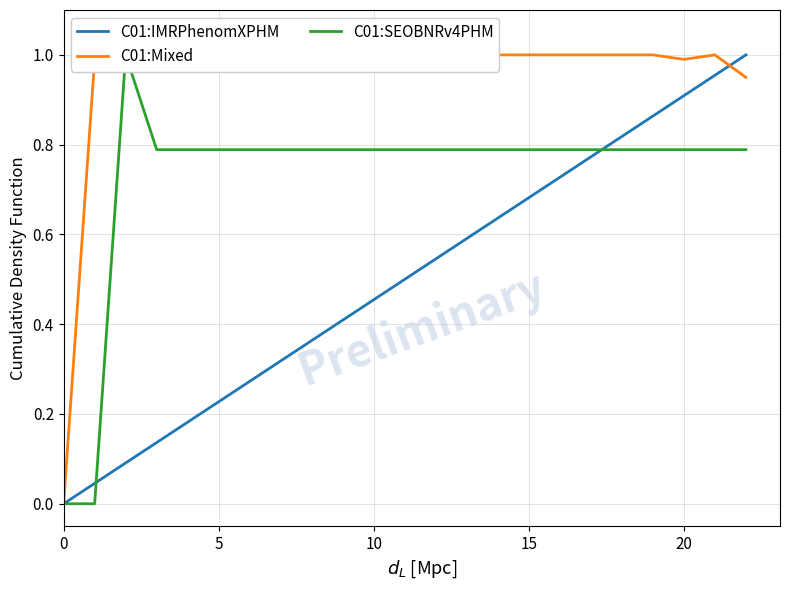

The C01:Mixed series shows 1.0 at 10. True or false?

True